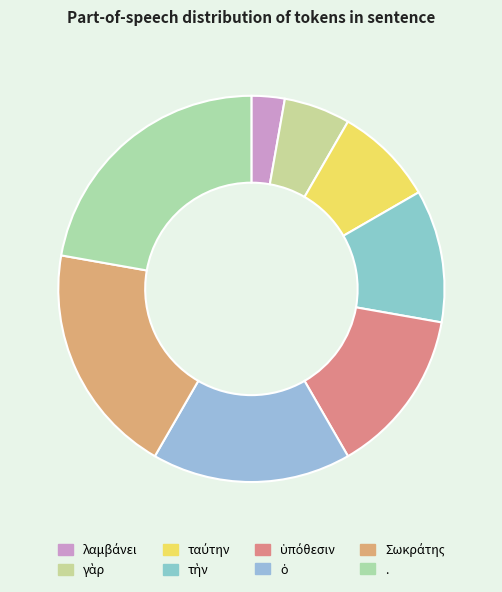

To the nearest percent, what is the difference between the Σωκράτης and ὑπόθεσιν slice percentages?

6%